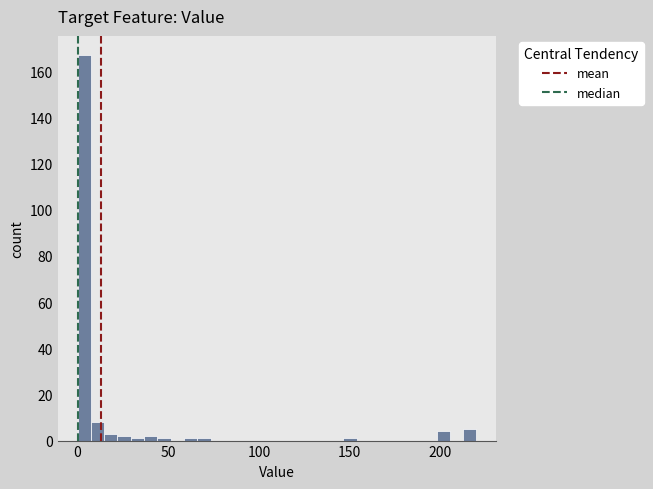

Around what value on the x-axis is the tallest bar? Give the approximate position of its centre, as read against the axis.

5